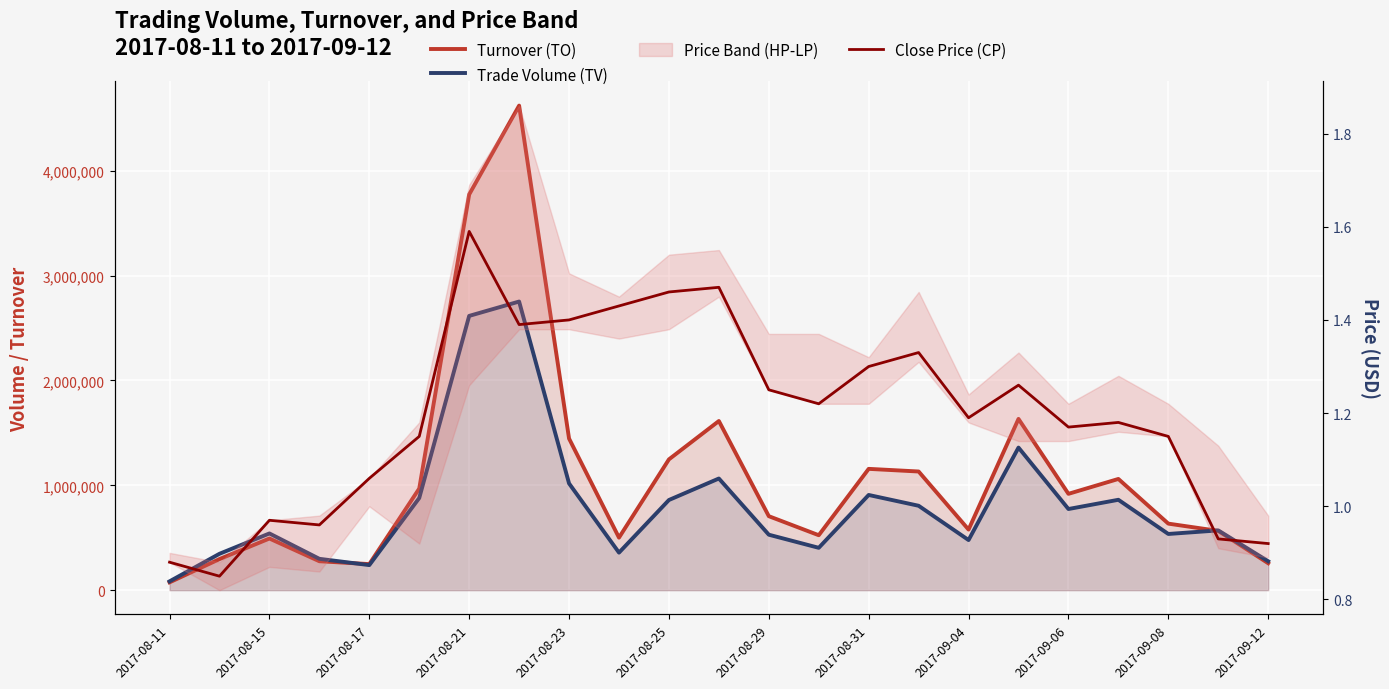

Rank the series by their average value, from lowest to highest.

Close Price (CP), Trade Volume (TV), Turnover (TO)